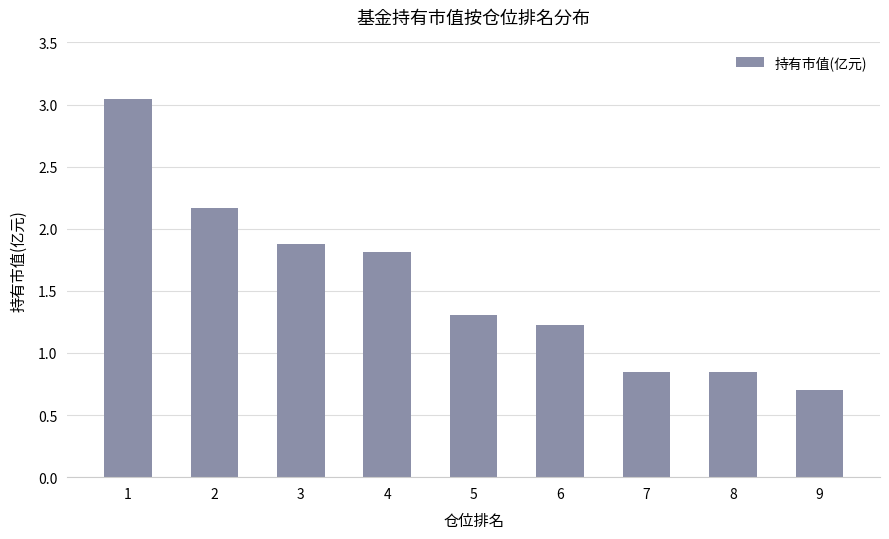

Which has a higher value, 1 or 4?

1